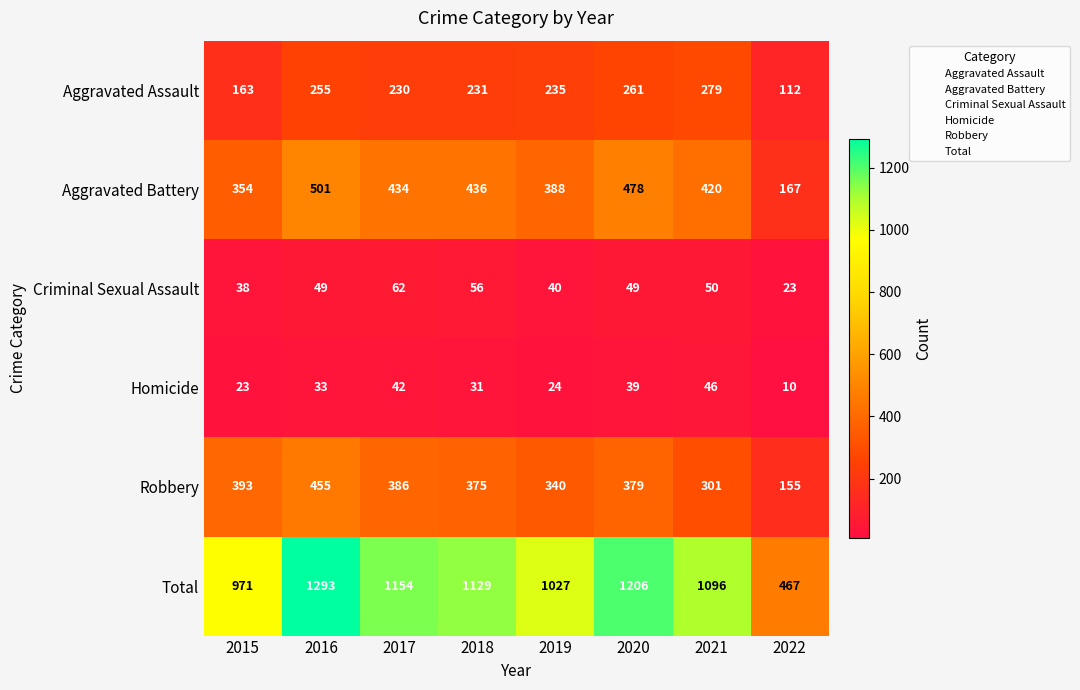

What is the minimum value shown in the chart?

10